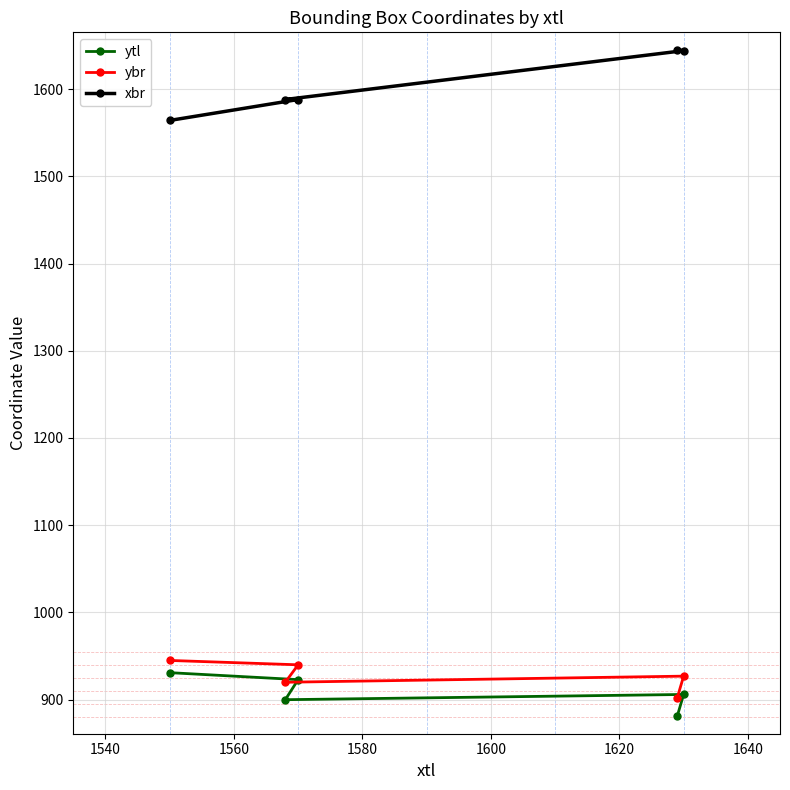

Reading right to left, what are all the values shown in this chart?

ytl: 881	906	900	923	931
ybr: 902	927	920	940	945
xbr: 1645	1644	1588	1588	1564